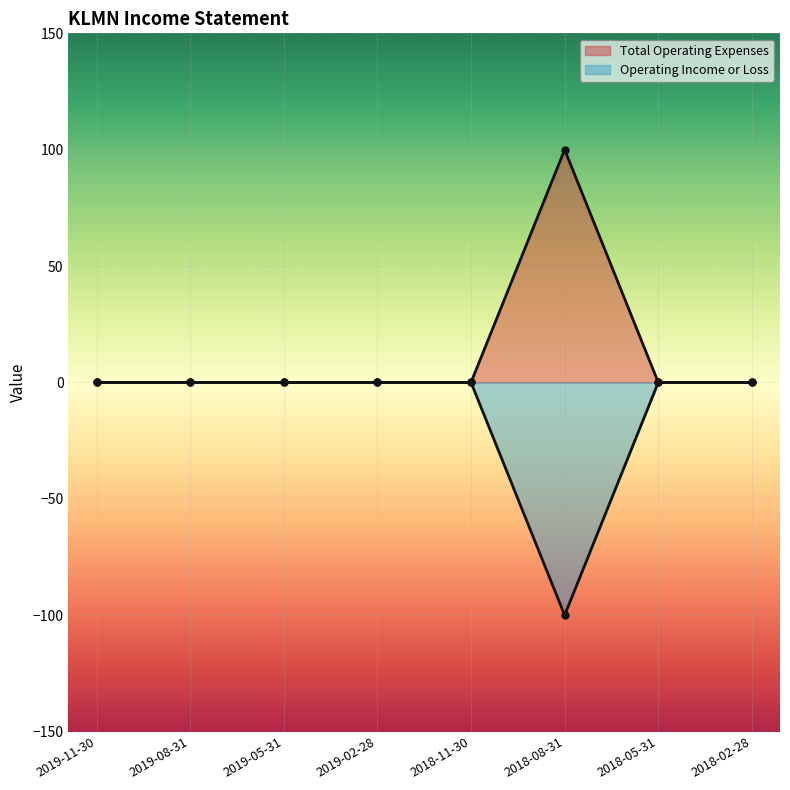

True or false: Operating Income or Loss and Total Operating Expenses cross at least once.

False